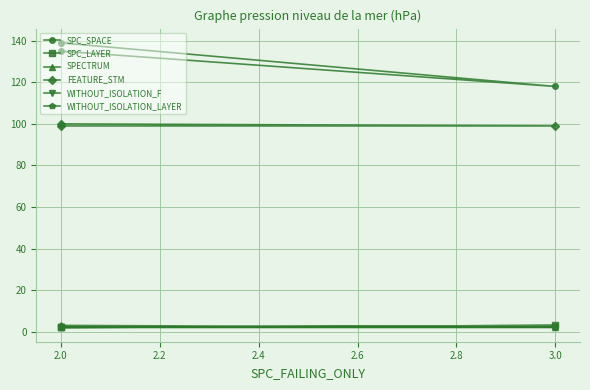

List the series in order of their peak value, highest first.

SPC_SPACE, FEATURE_STM, SPC_LAYER, SPECTRUM, WITHOUT_ISOLATION_F, WITHOUT_ISOLATION_LAYER